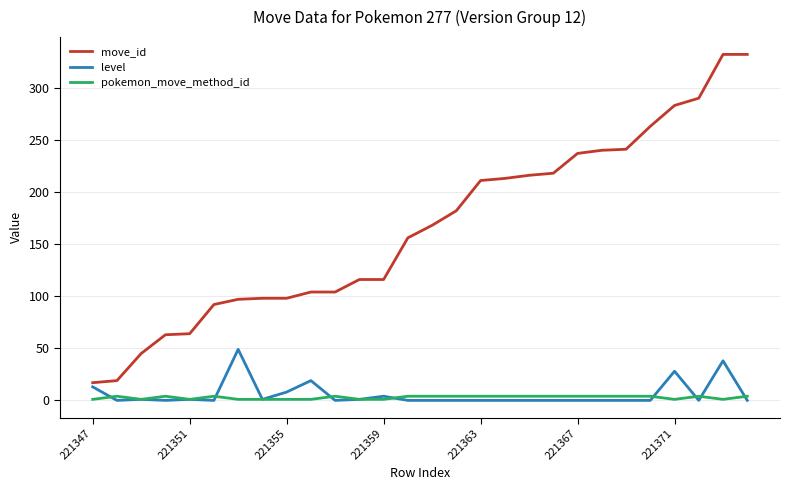

How many lines are shown in the chart?

3